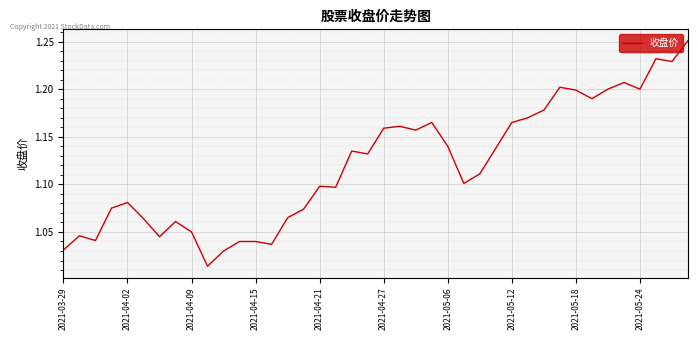

Does the chart have visible grid lines?

Yes